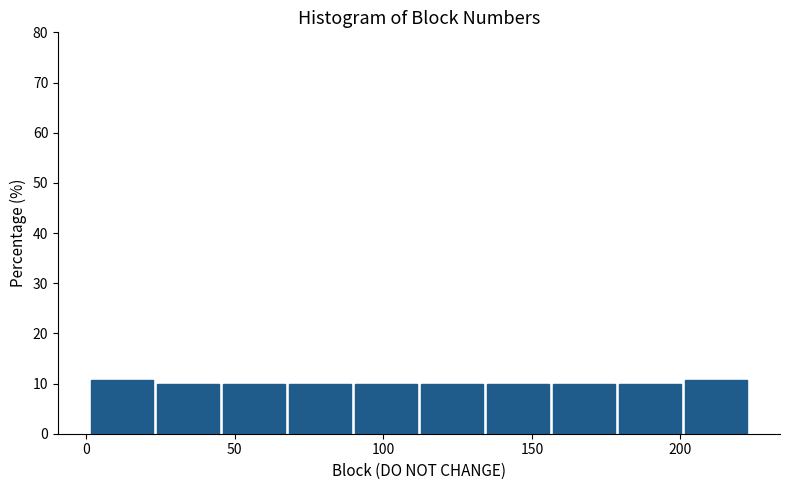

Reading left to right, list every bar in this chart as the range it spans on the x-axis followed by its height. Neither the bar edges nor the heights are printed on the chart, so give them approximately, as read against the axes.

0 to 25: 11
25 to 45: 10
45 to 70: 10
70 to 90: 10
90 to 110: 10
110 to 135: 10
135 to 155: 10
155 to 180: 10
180 to 200: 10
200 to 225: 11